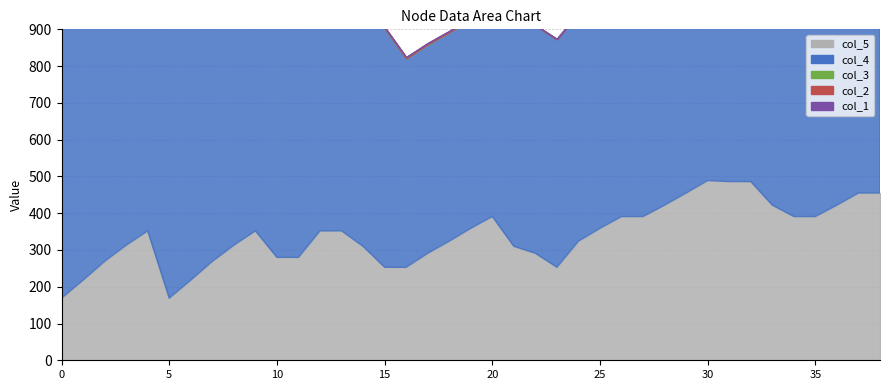

True or false: col_4 and col_1 intersect in this chart.

False